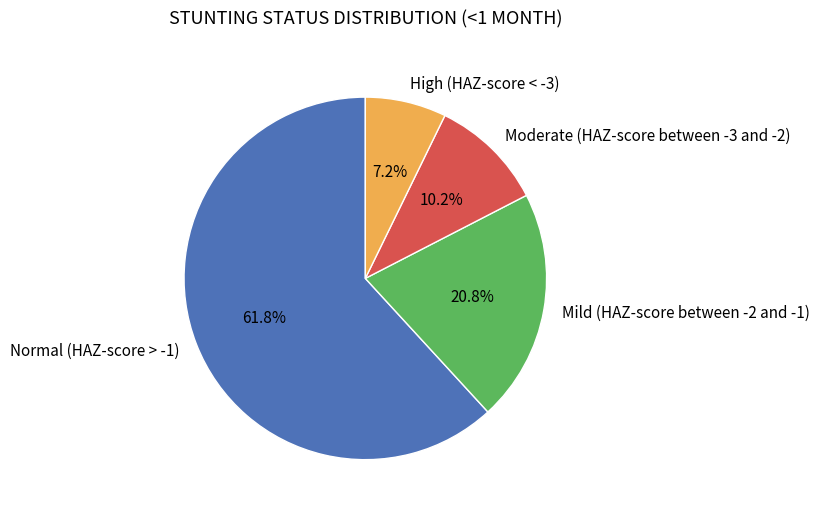

Which category has the smallest portion of the pie?

High (HAZ-score < -3)